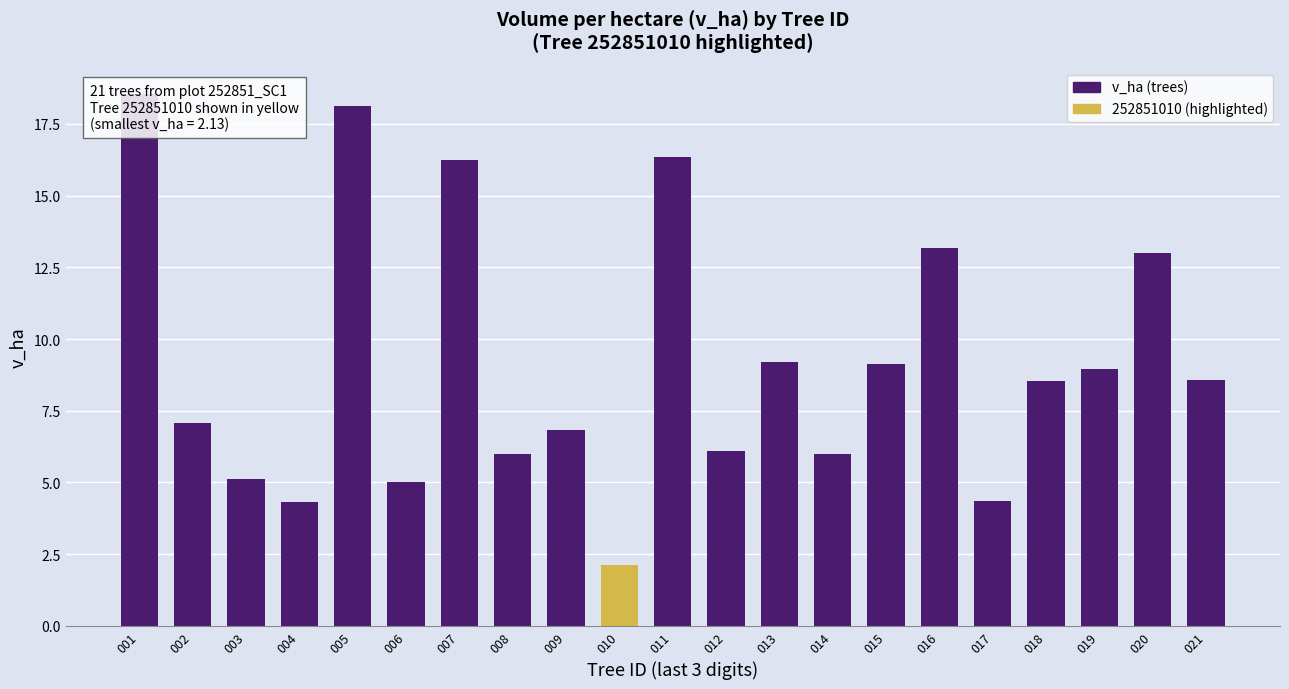

Rank the categories by value from highest to lowest.

001, 005, 011, 007, 016, 020, 013, 015, 019, 021, 018, 002, 009, 012, 014, 008, 003, 006, 017, 004, 010